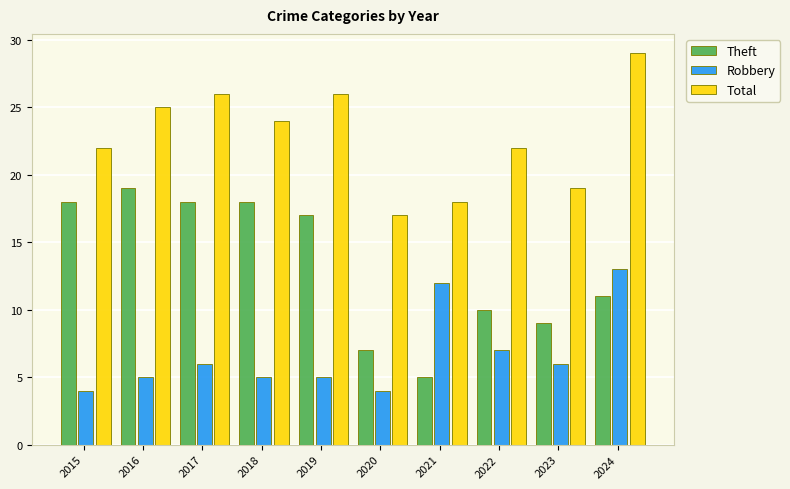

True or false: Theft has a value of 3 at 2020.

False